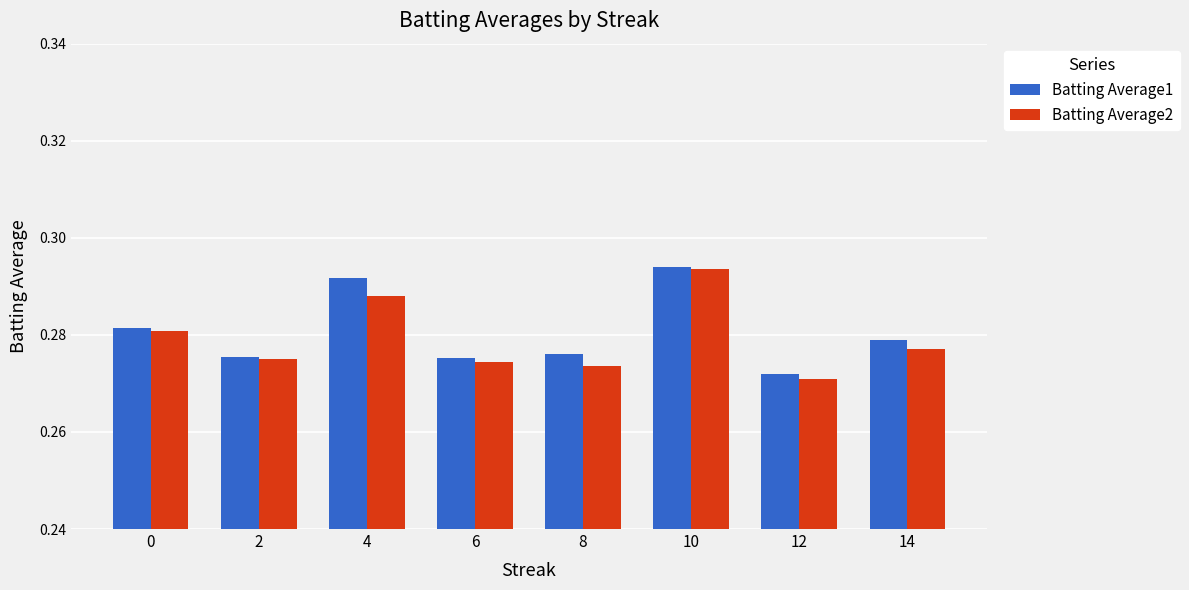

How many data points does each series have?

8